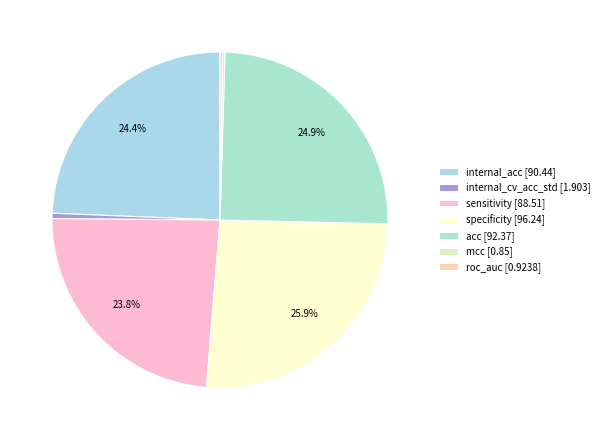

What percentage is NOT represented by internal_cv_acc_std?

99.5%